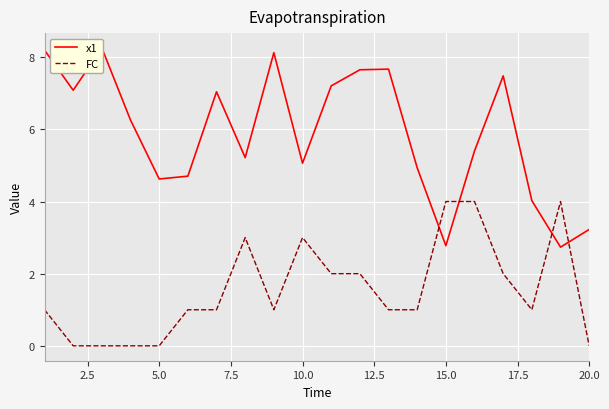

What is the value of the x1 point at the 9th from the left?

8.1